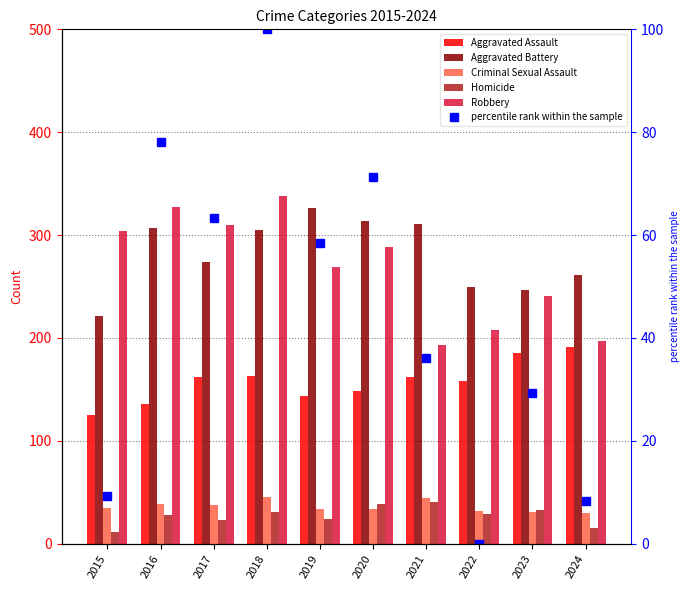

Does the chart contain any negative values?

No